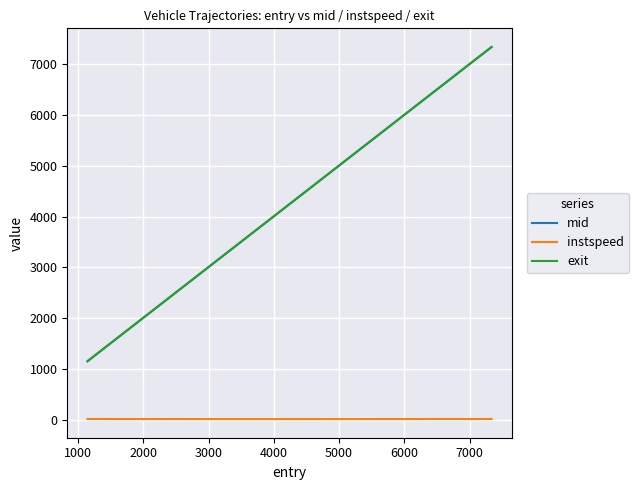

True or false: instspeed and exit cross at least once.

False